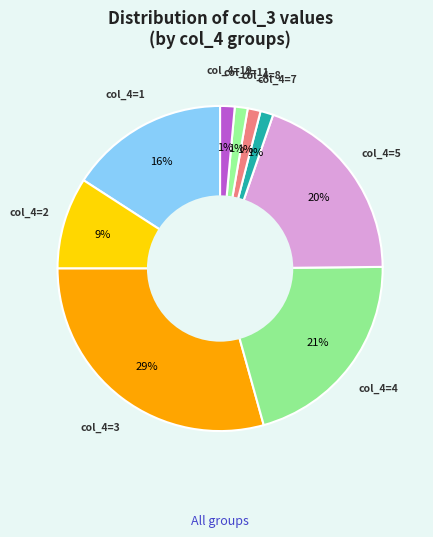

To the nearest percent, what is the combined percentage of col_4=5 and col_4=11?

21%